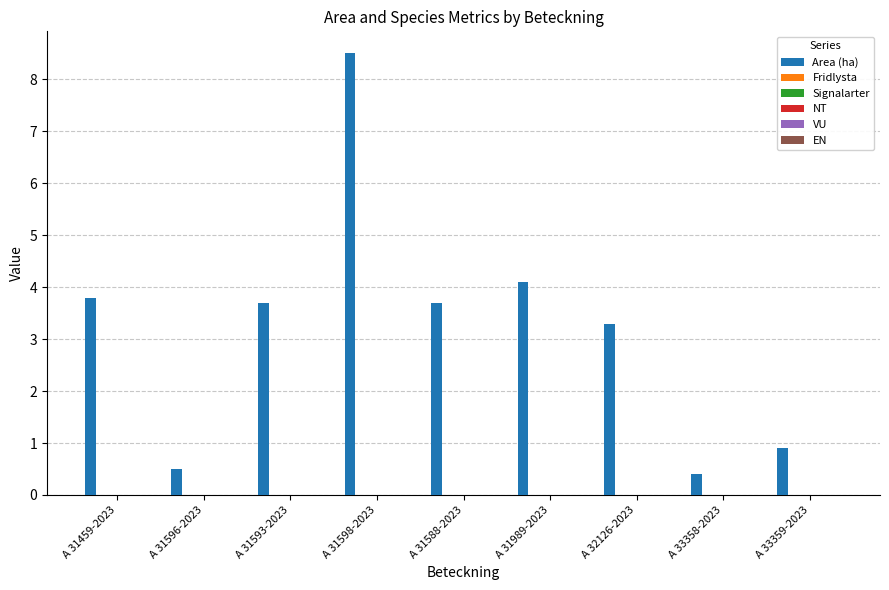

What is the value of the 1st bar from the left?

3.8